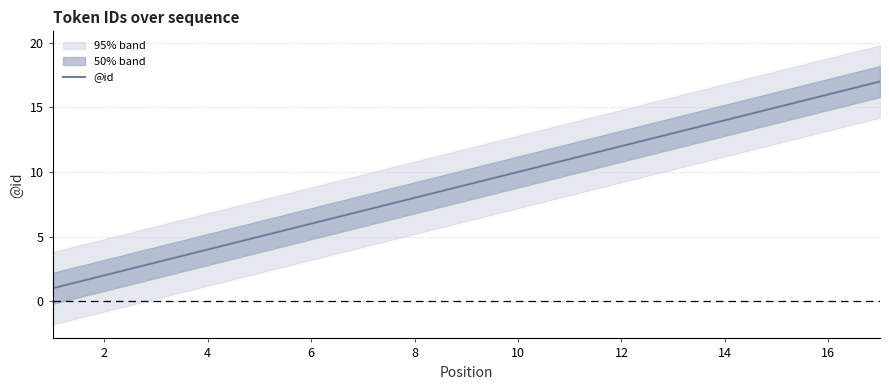

The value of @id at 4 is 2. True or false?

False